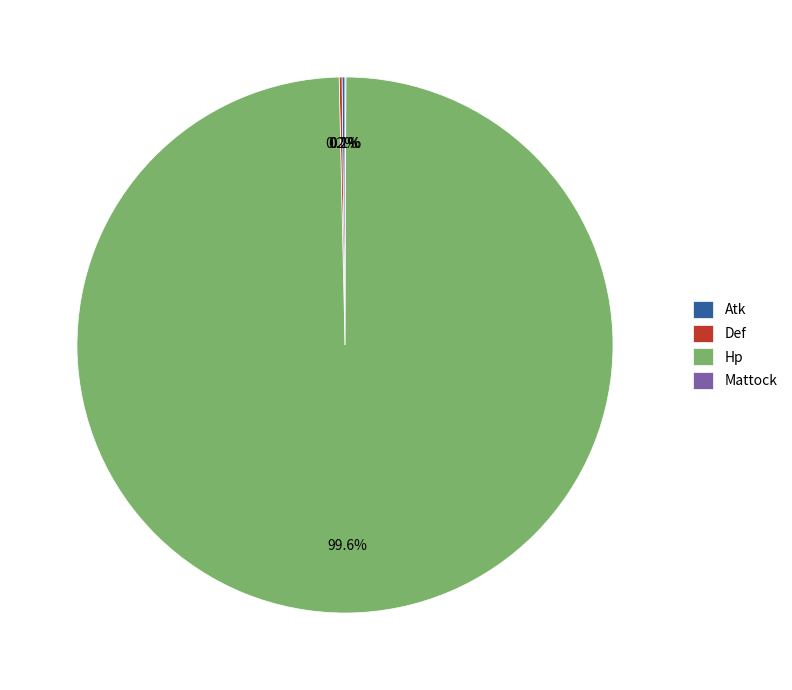

What is the largest slice in the pie chart?

Hp